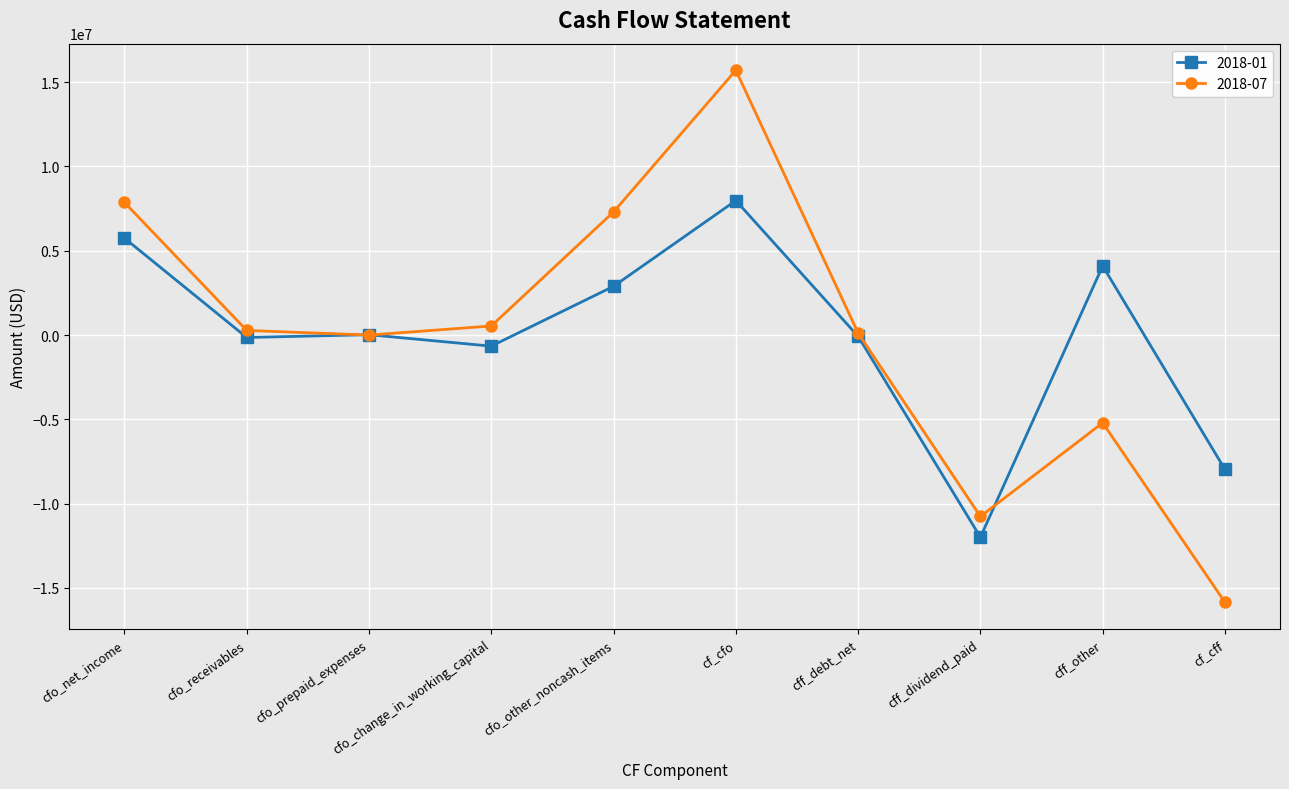

What is the value of the 2018-01 point at the 7th from the left?

-81000